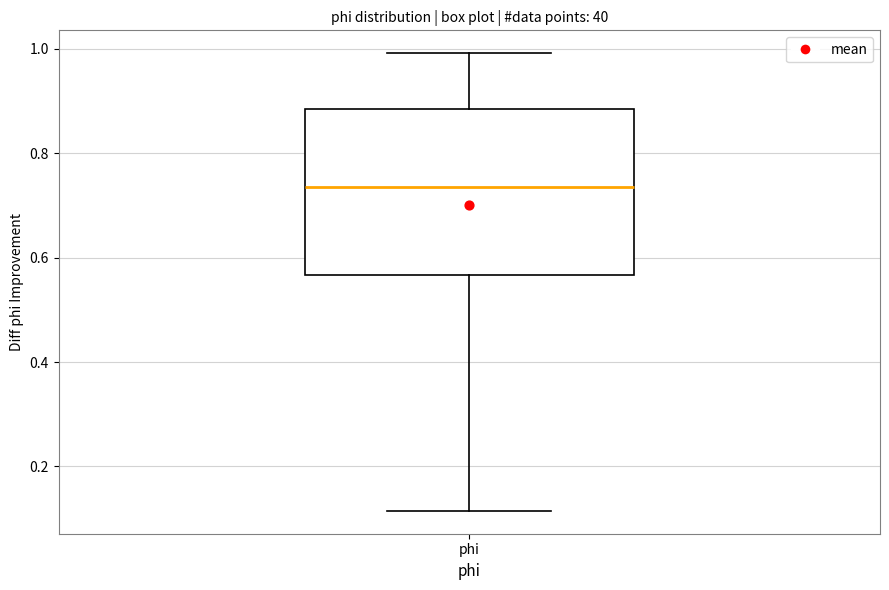

Transcribe this box plot: give where the median line is, the range the box spans, and where the two whiskers end, as read against the y-axis. The values are not printed on the chart, so give them approximately, as read against the axis.

median 0.74, box 0.56 to 0.88, whiskers 0.12 to 1.00